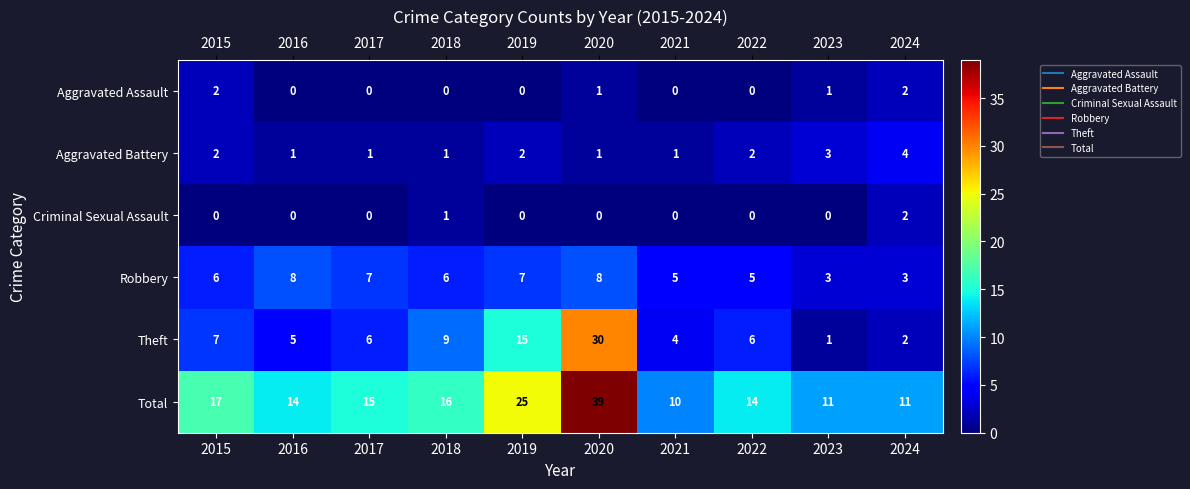

Is the value of Theft at 2018 greater than the value of Aggravated Battery at 2022?

Yes